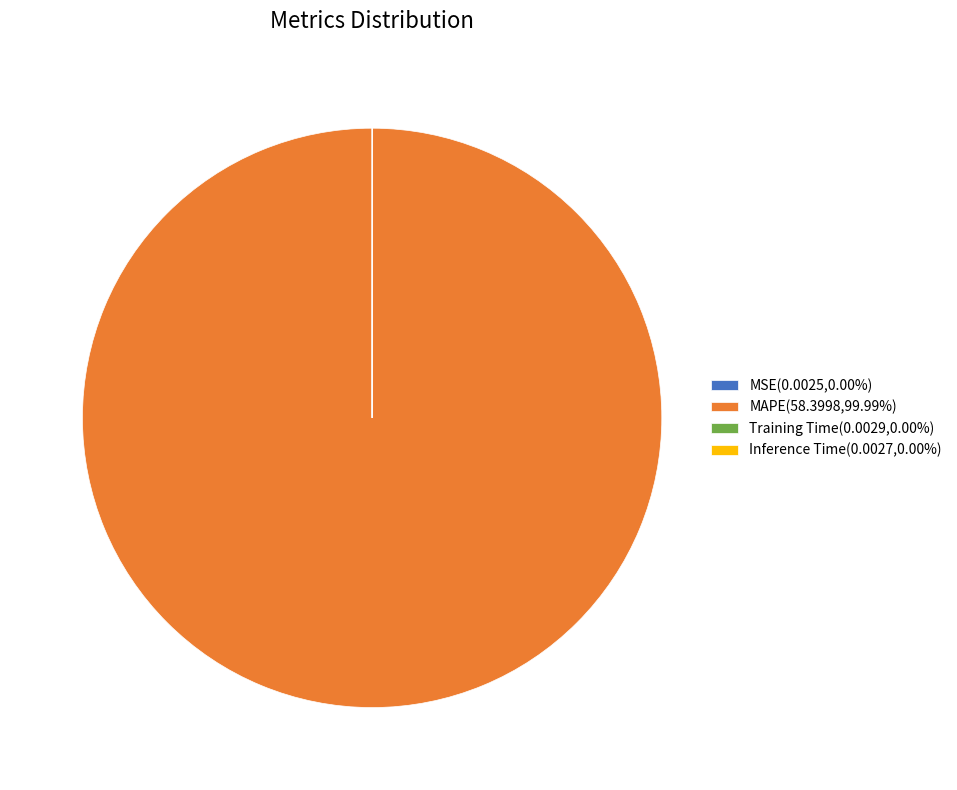

Is there a majority slice in this chart?

Yes